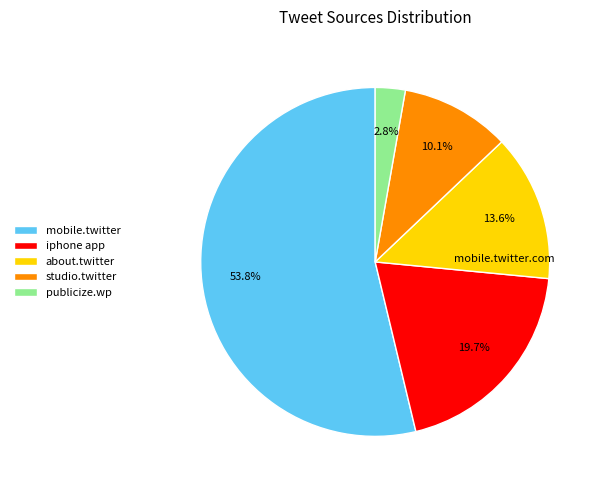

What is the largest slice in the pie chart?

mobile.twitter